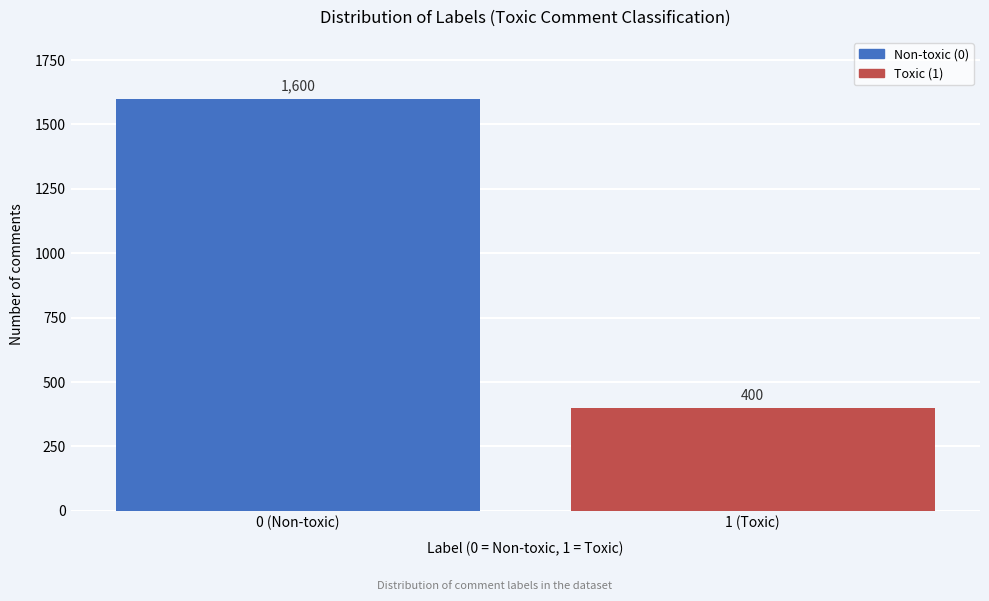

Reading right to left, what are all the values shown in this chart?

1 (Toxic)=400	0 (Non-toxic)=1600